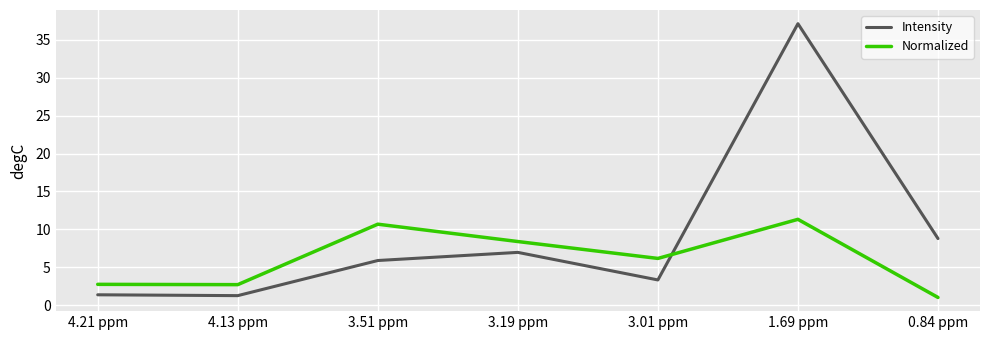

What position from the right is 4.13 ppm?

6